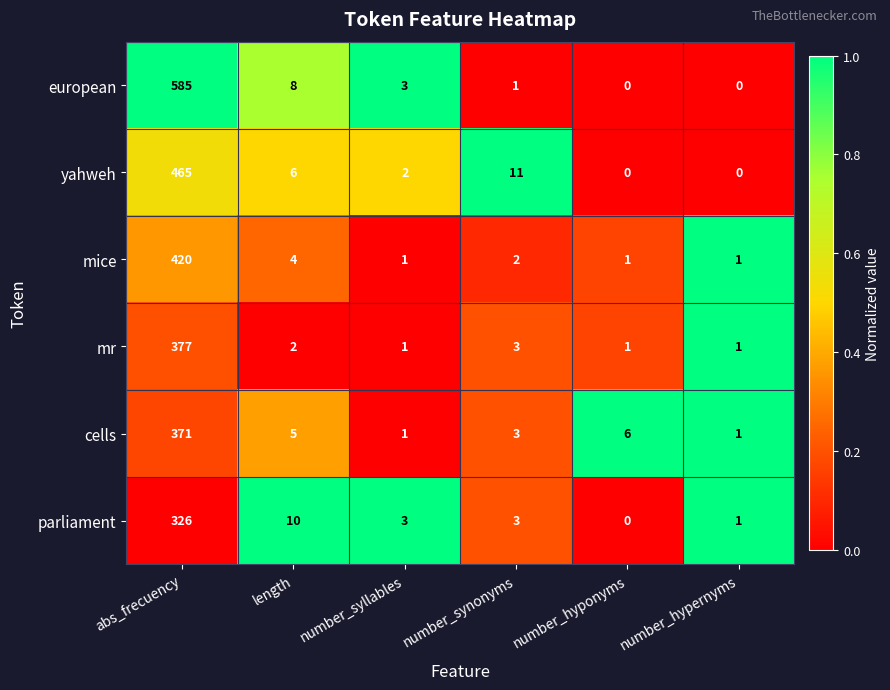

Which label corresponds to the largest value in the chart?

abs_frecuency